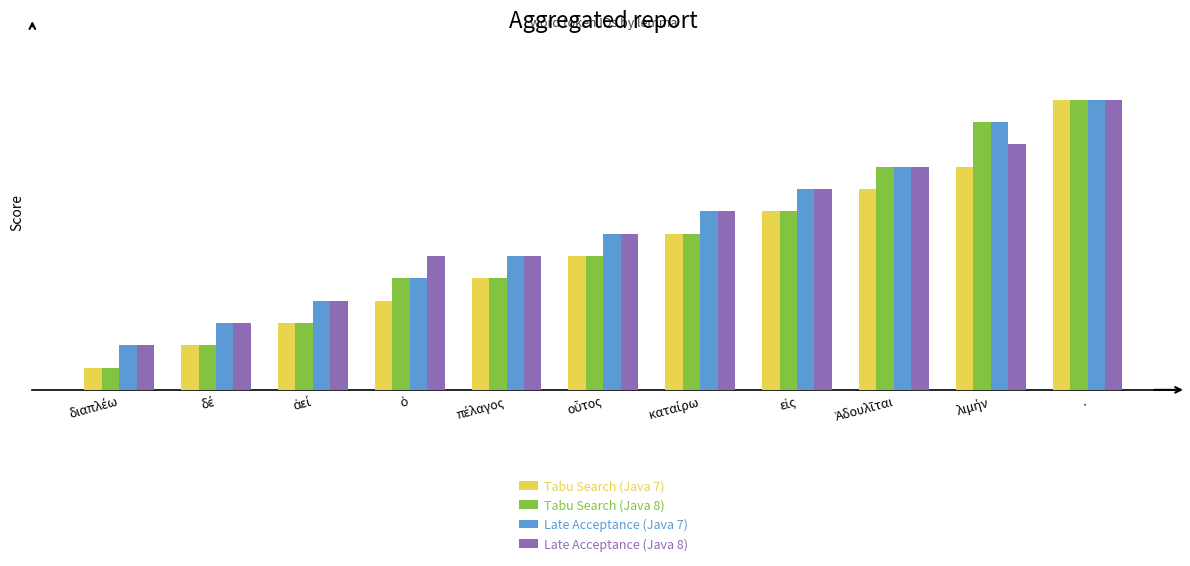

Which series has the largest total across all categories?

Late Acceptance (Java 7)